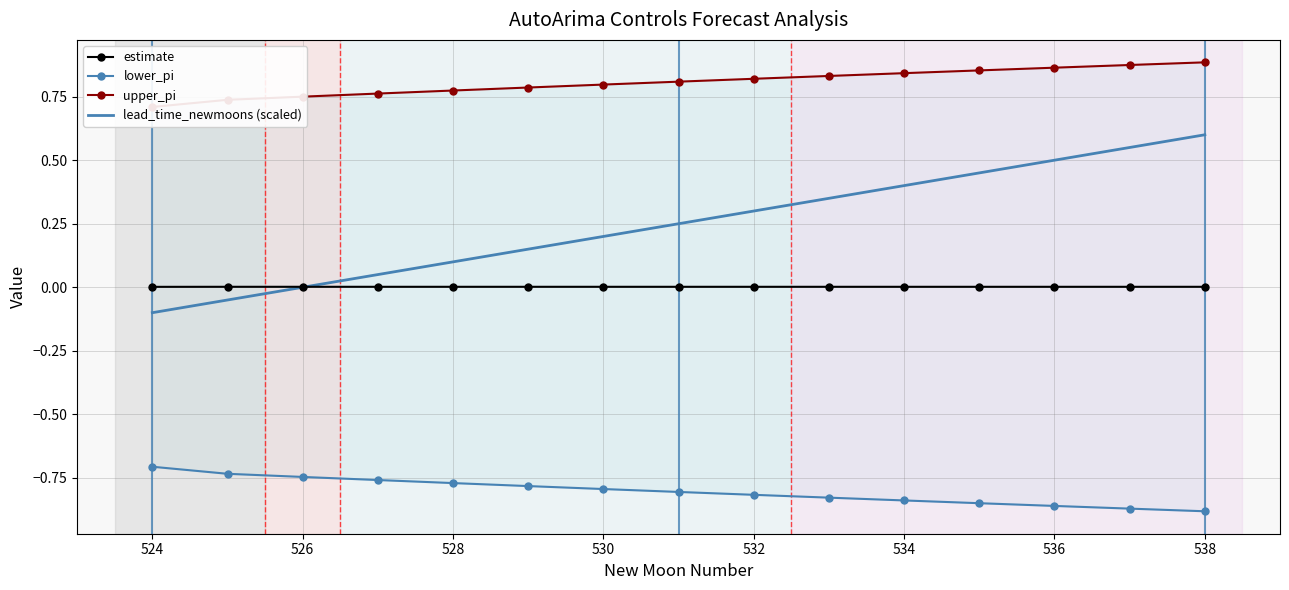

Is it true that estimate equals 0.0 at 530?

True